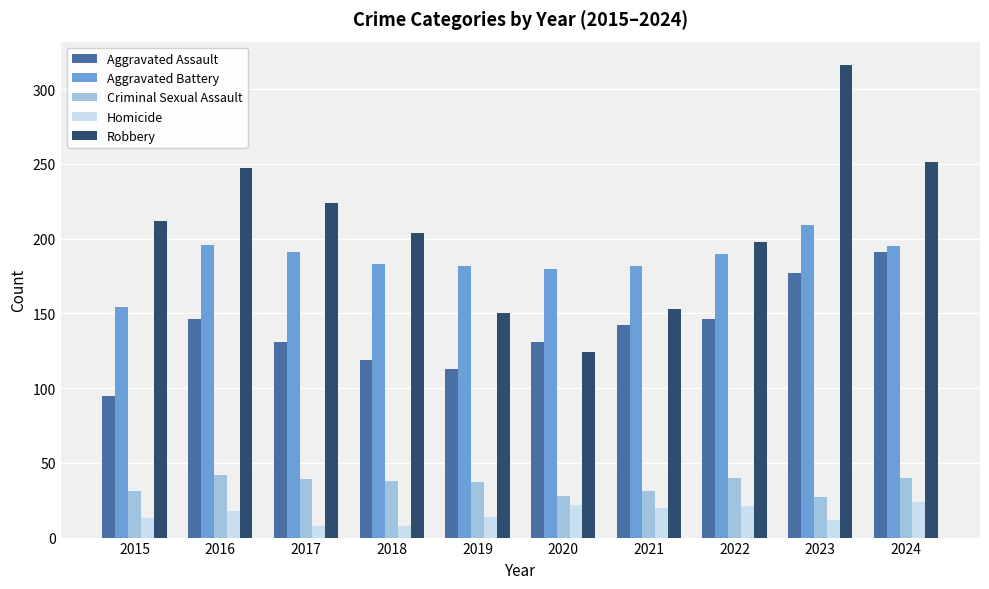

The value of Homicide at 2024 is 24. True or false?

True